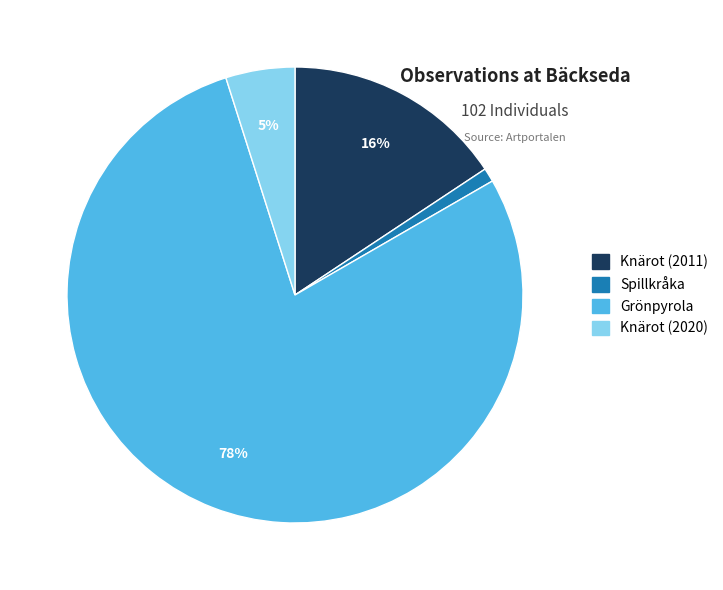

What is the ratio of the value at Knärot (2011) to the value at Knärot (2020)?

3.2